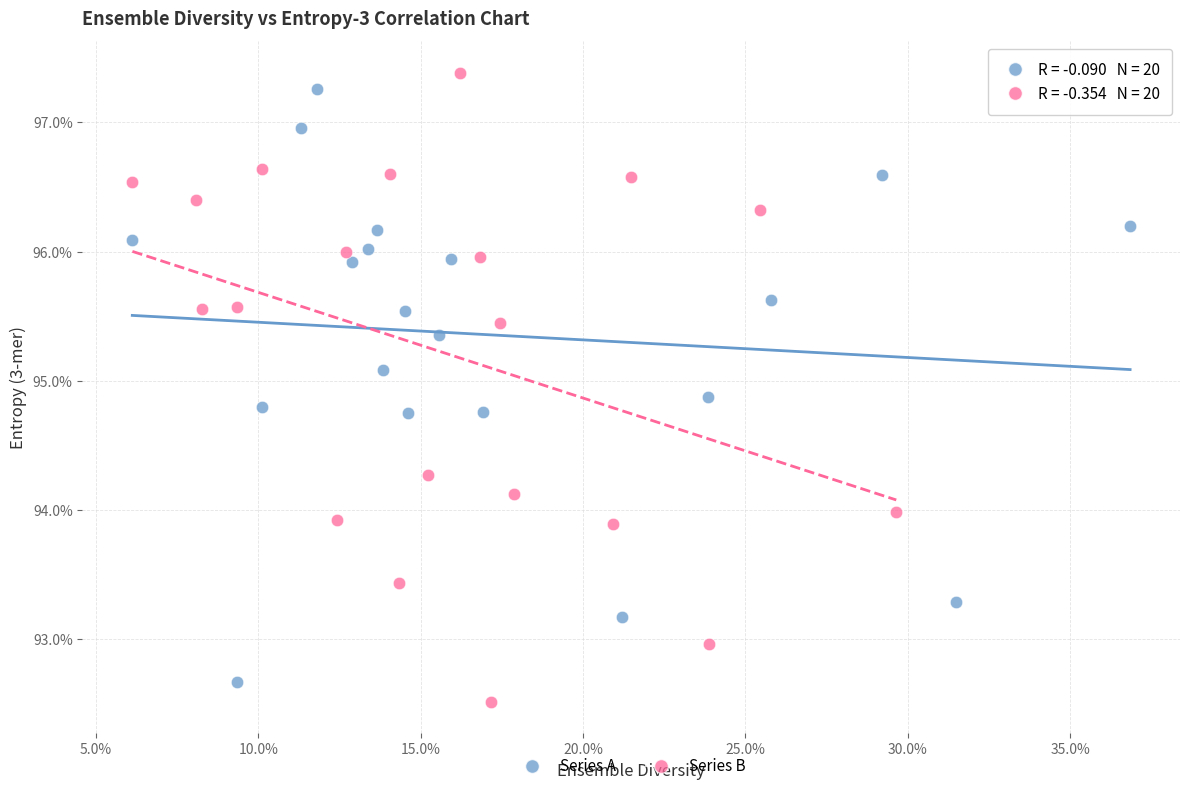

Which series reaches the minimum Y coordinate?

Series B